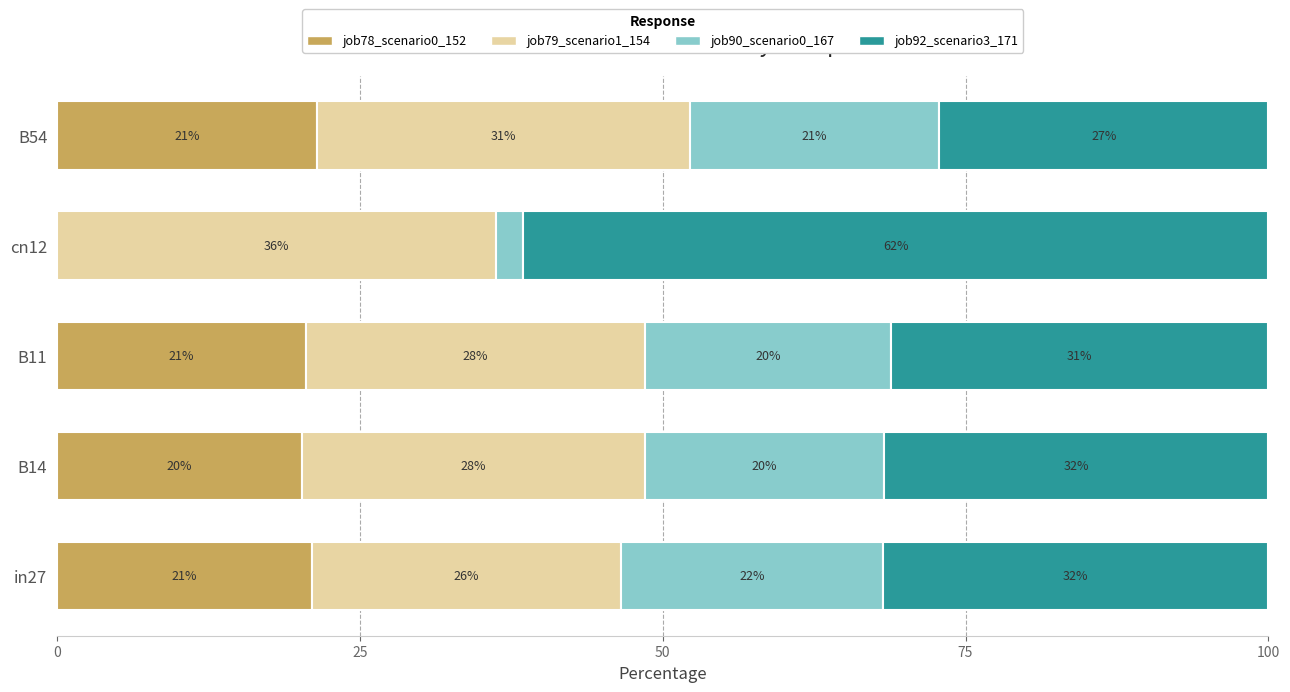

At how many categories does at least one series exceed 38?

1